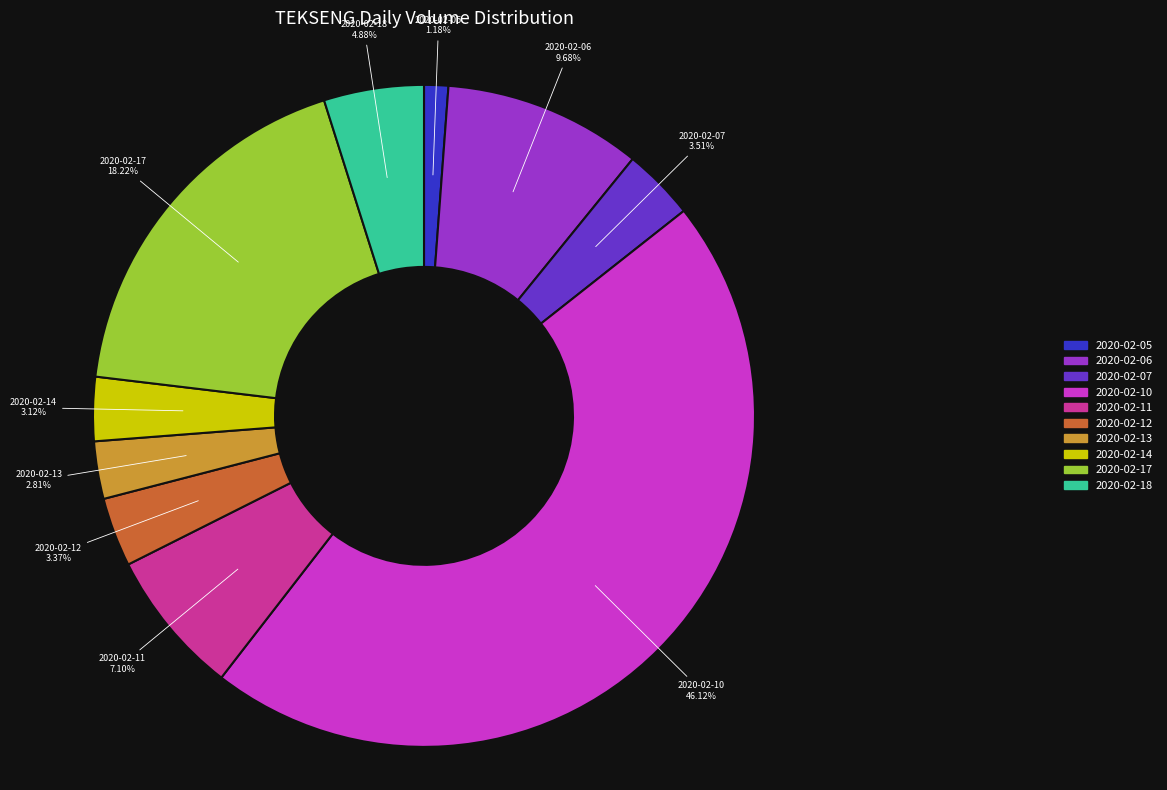

To the nearest percent, what percentage of the pie is 2020-02-13?

3%